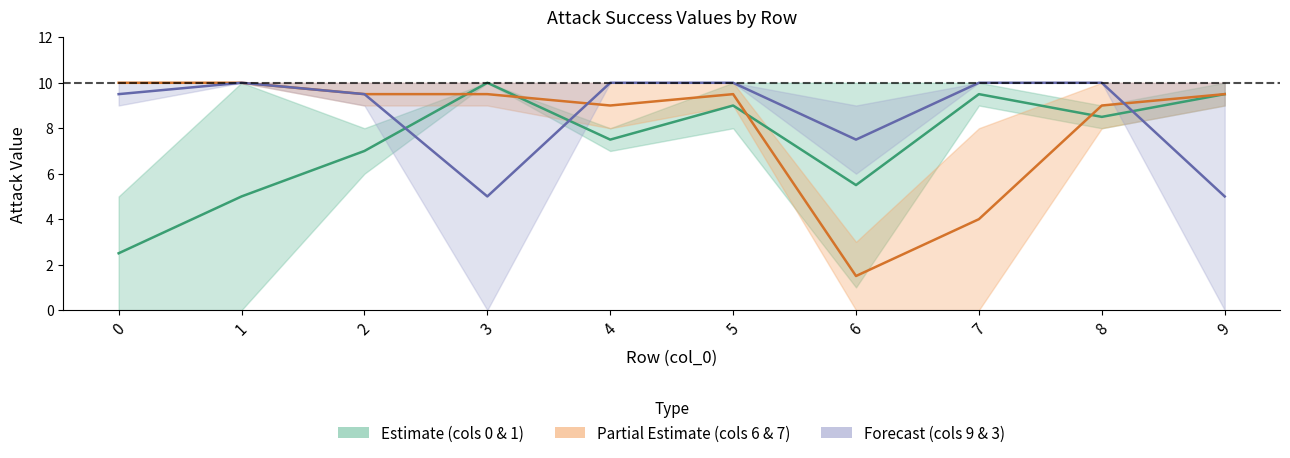

Rank the series by their average value, from lowest to highest.

Estimate (cols 0 & 1), Partial Estimate (cols 6 & 7), Forecast (cols 9 & 3)